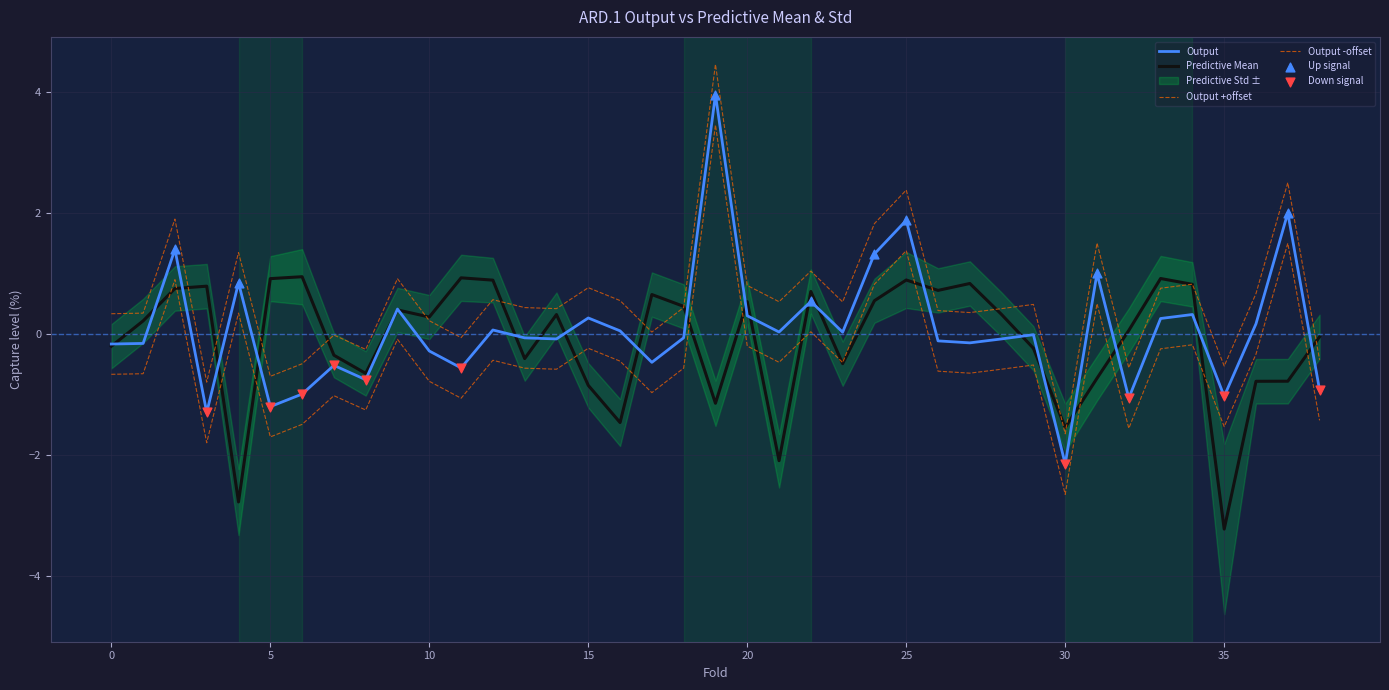

At which category is the sum across all series the highest?

19